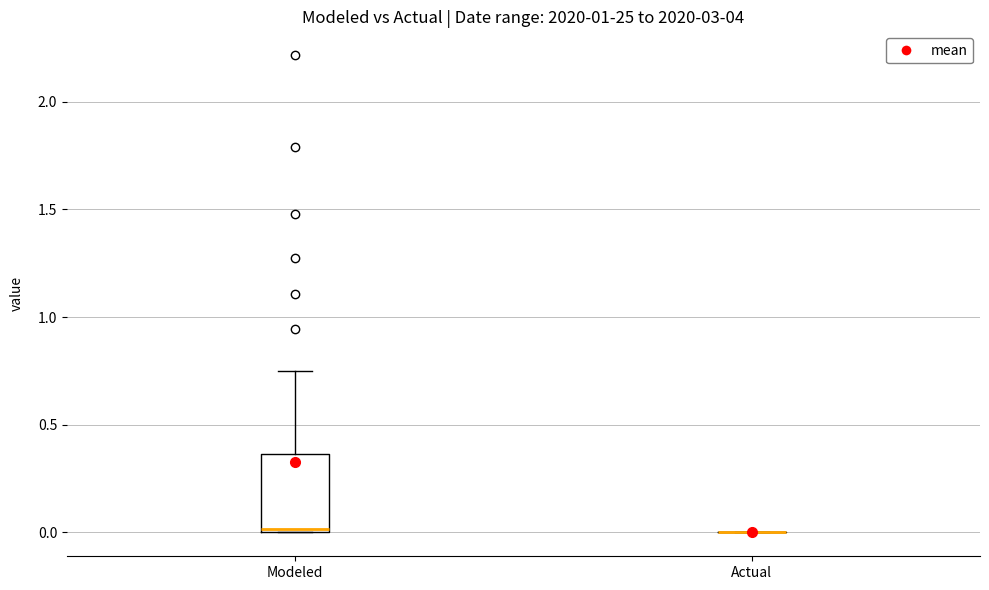

Which box is the tallest, from its lower edge to its upper edge?

Modeled